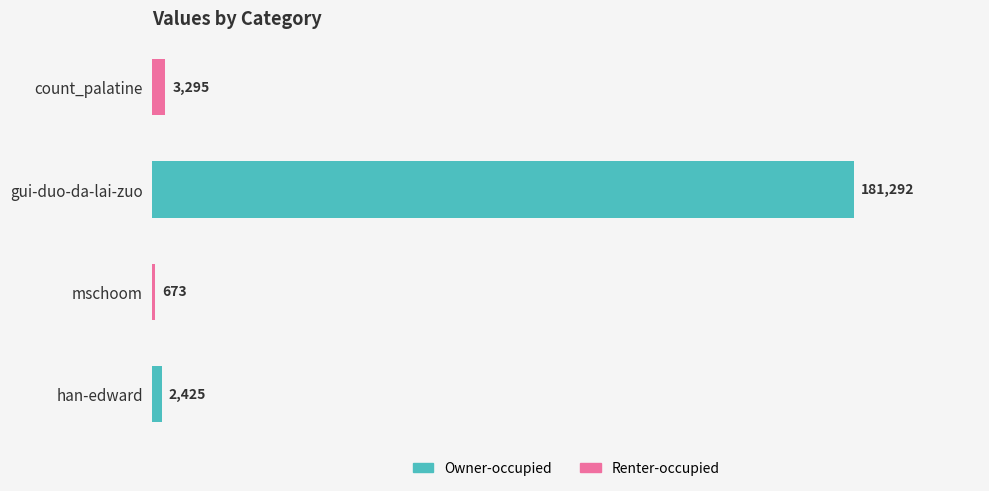

Is it true that the value at gui-duo-da-lai-zuo is 105984?

False